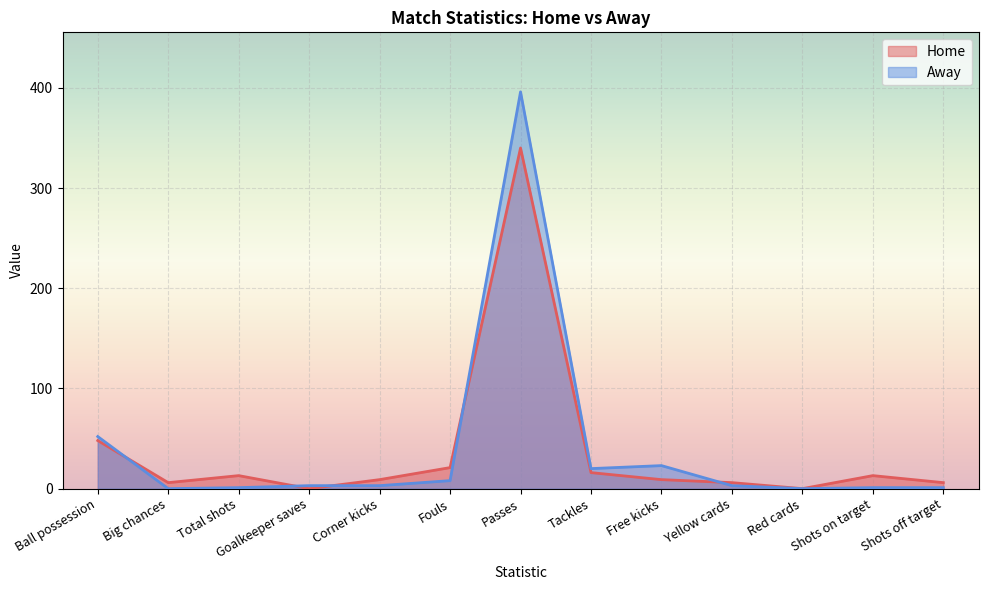

Which category has the lowest value in the Home series?

Goalkeeper saves